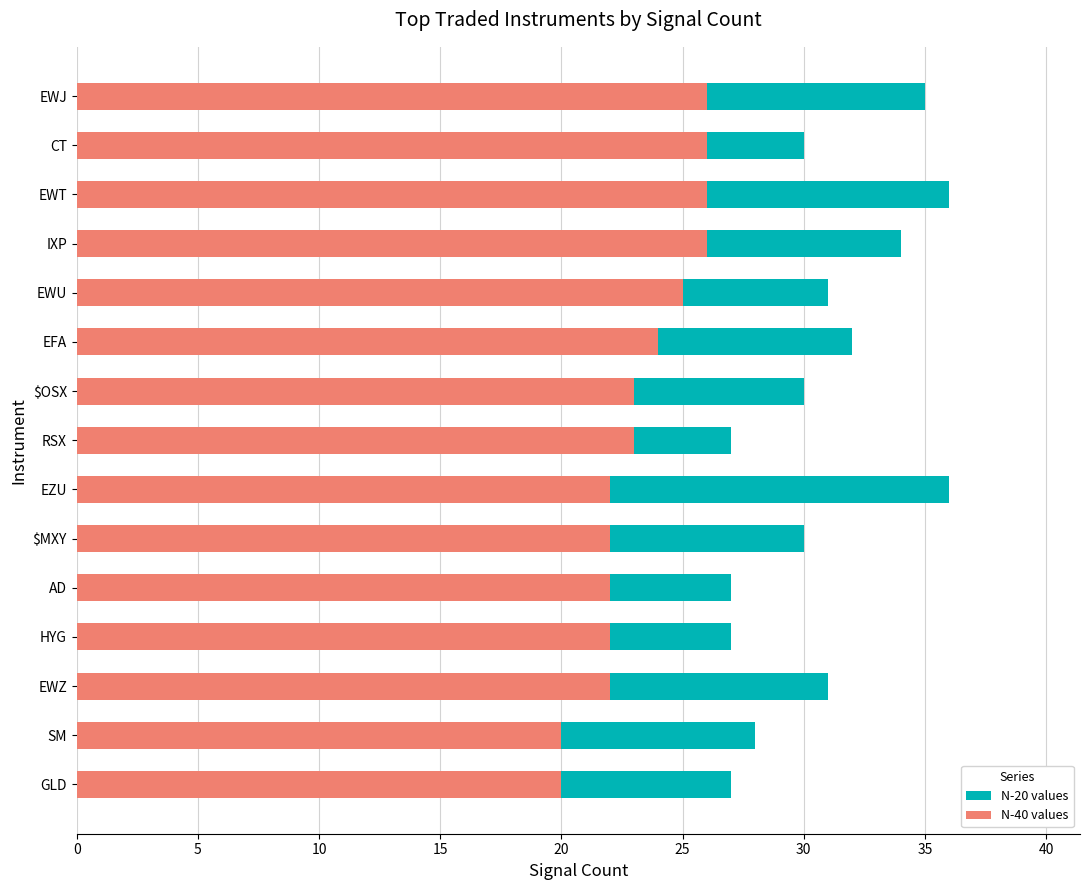

Which series has the largest range (max minus min)?

N-20 values